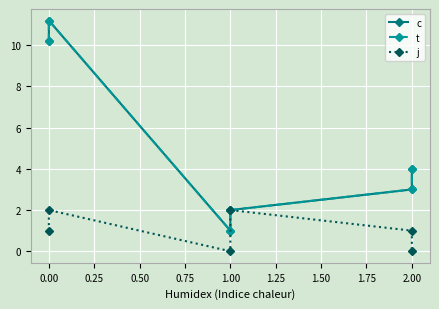

How many series are shown in this chart?

3